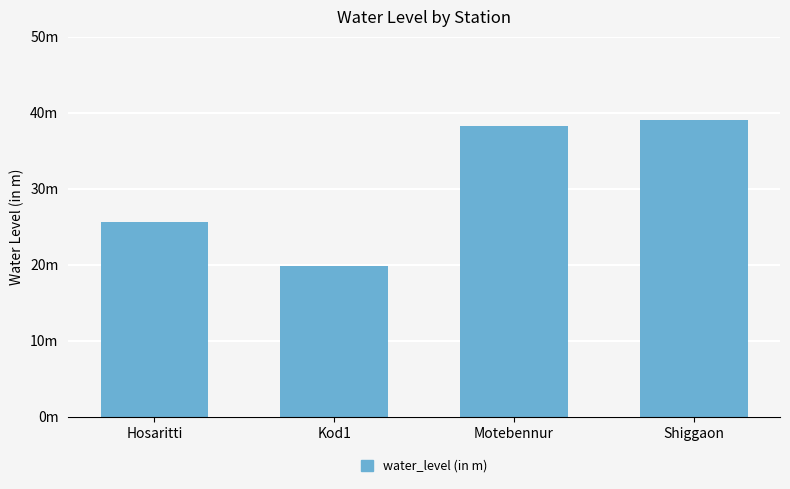

Does the chart contain any negative values?

No